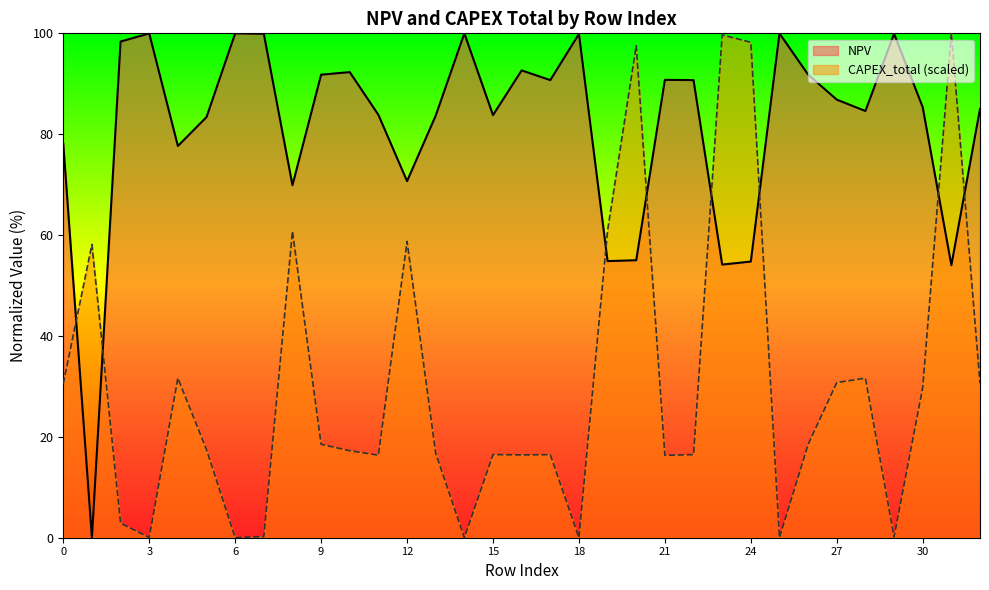

The NPV series shows 154.5 at 3. True or false?

False